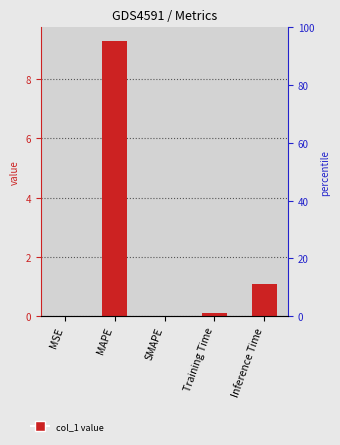

What position from the right is MSE?

5